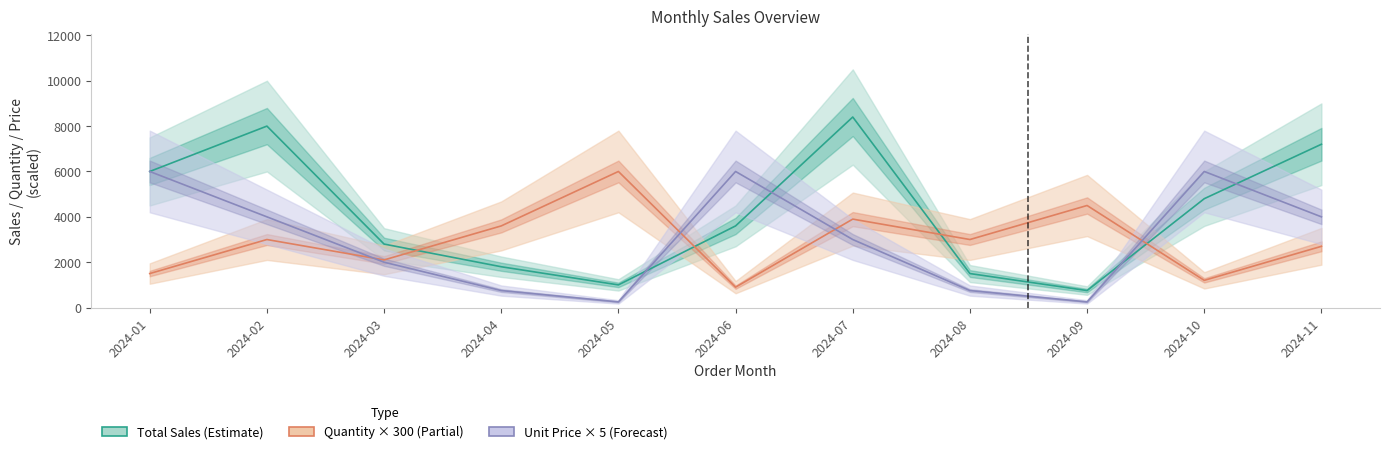

What is the average value of the Total Sales series?

4168